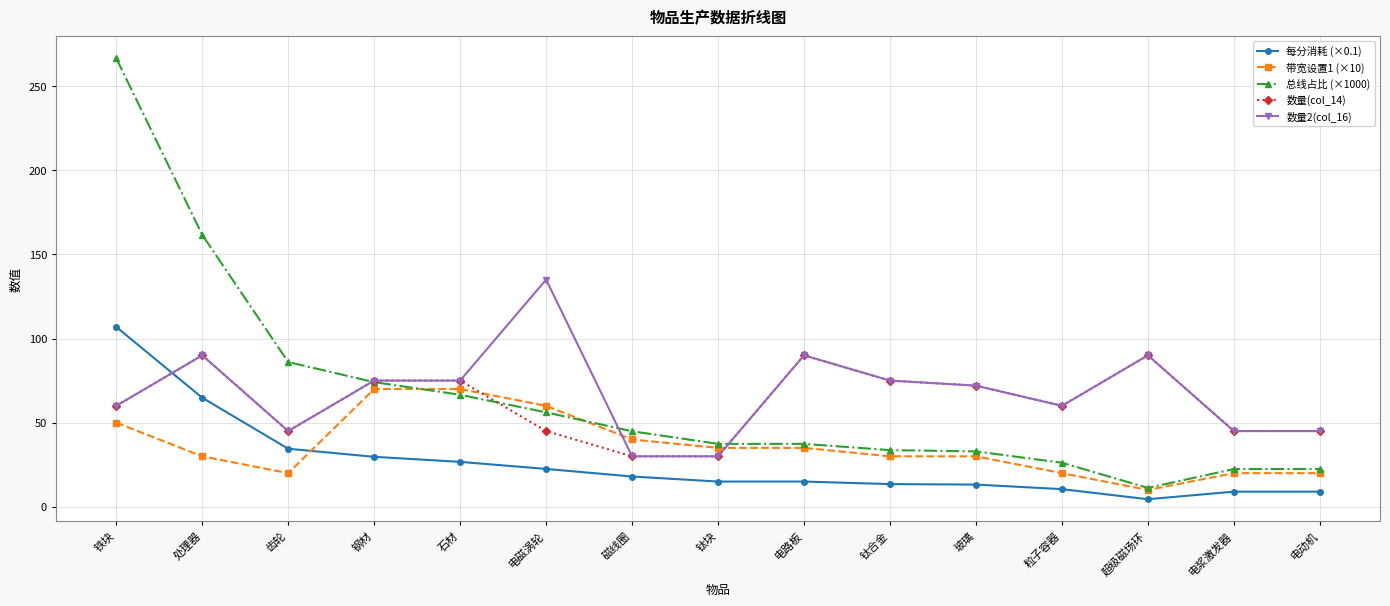

What is the maximum value shown in the chart?

266.5